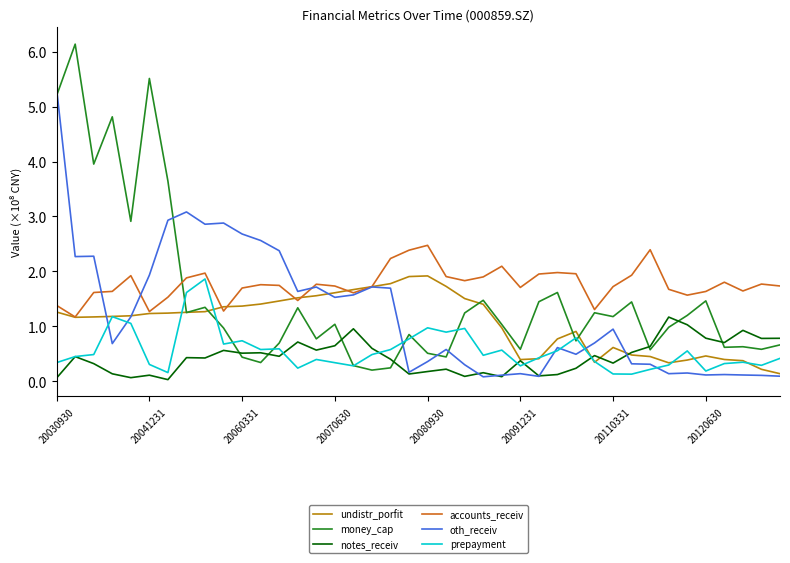

At how many categories does at least one series exceed 5?

3